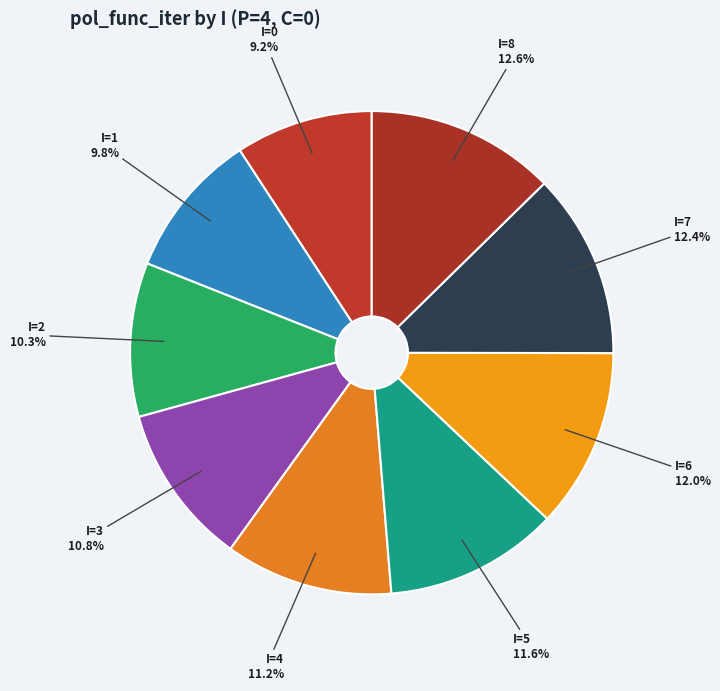

Do I=3 and I=4 together represent more than half of the pie?

No